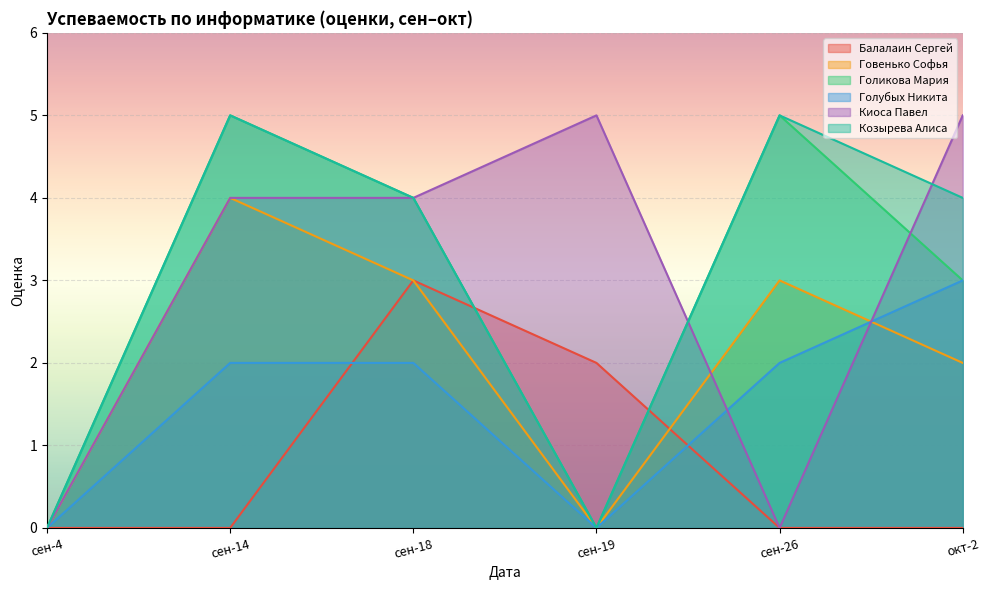

Count the number of categories in the chart.

6